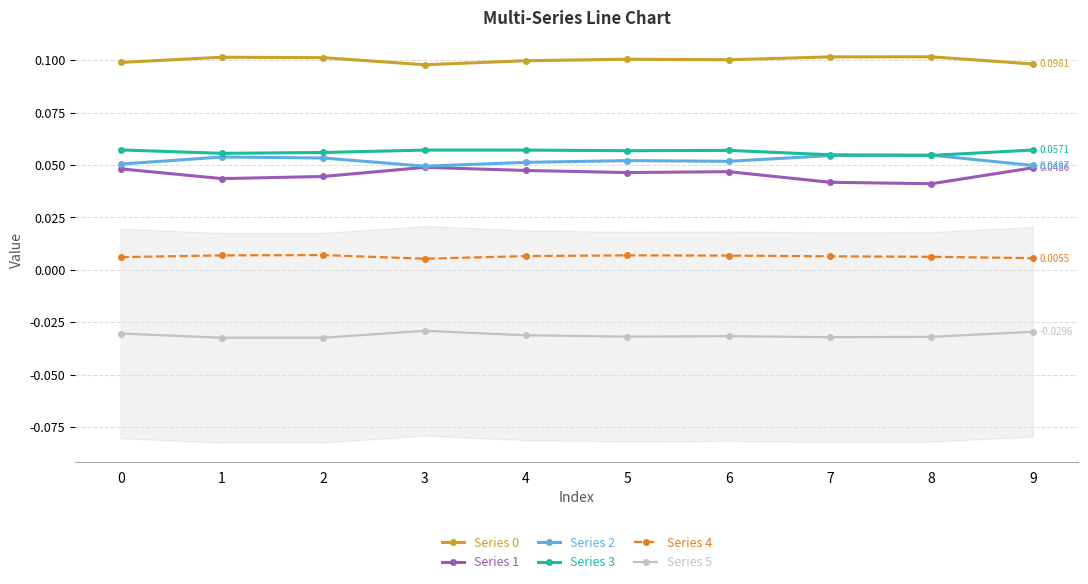

Which series has the widest spread of values?

Series 1